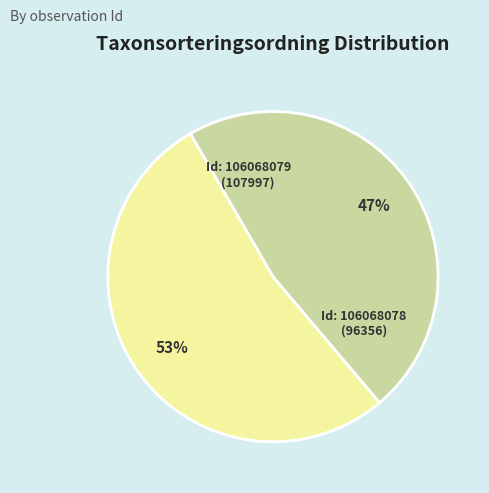

To the nearest percent, what is the average slice percentage?

50%